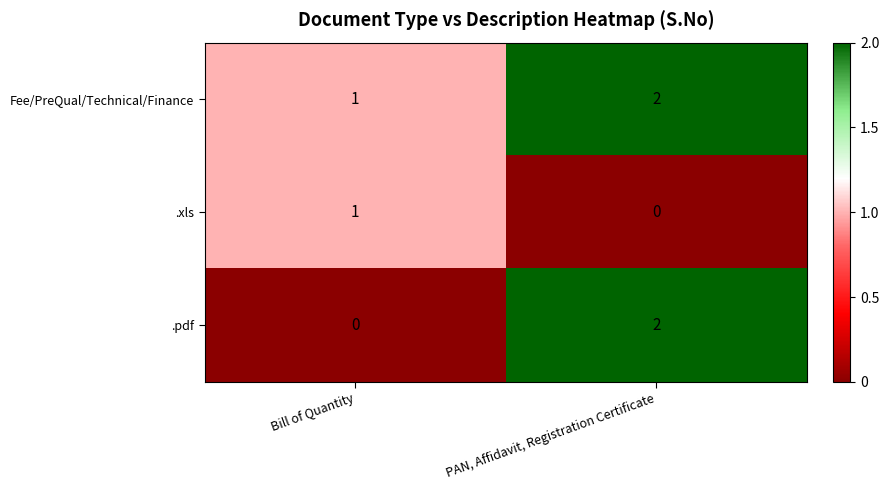

The value of .xls at PAN, Affidavit, Registration Certificate is 0. True or false?

True